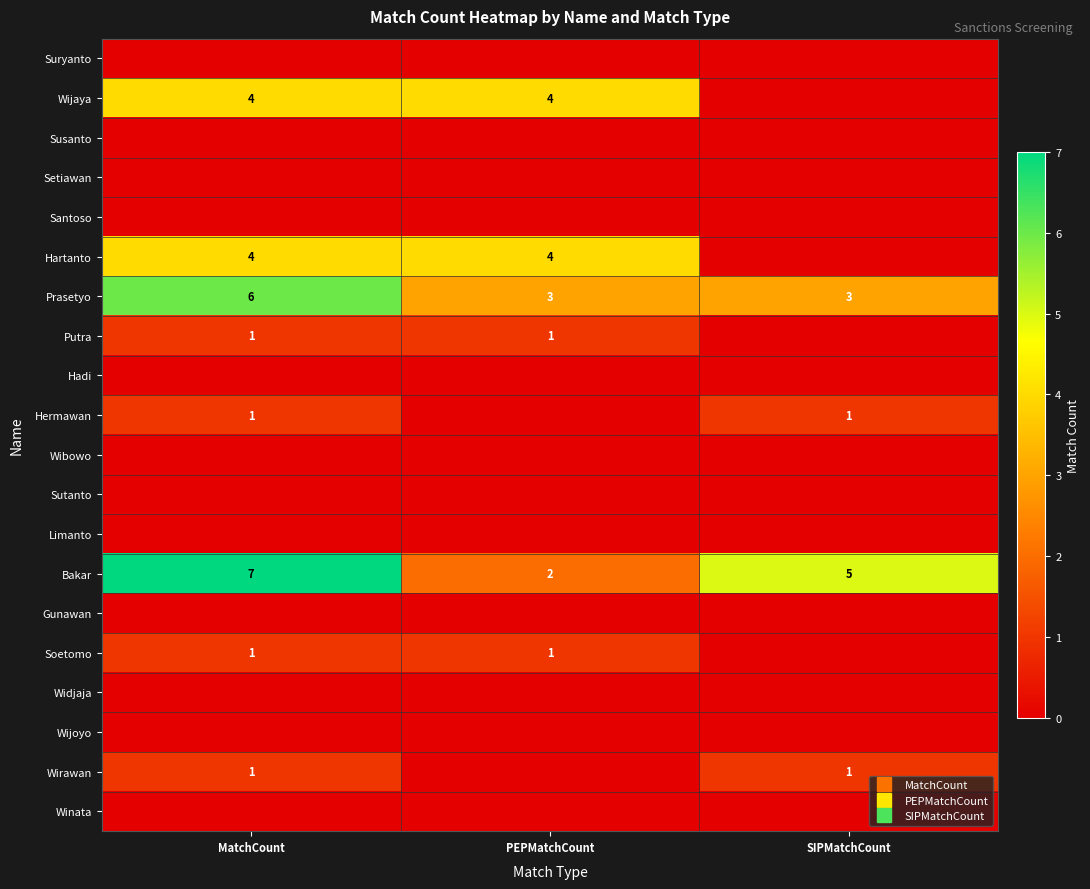

What value does the Prasetyo series have at MatchCount?

6